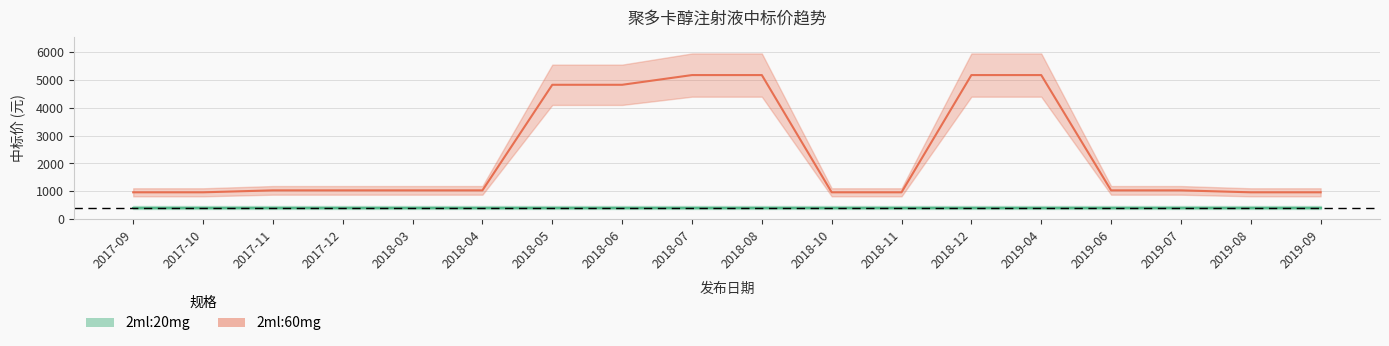

Count the number of values greater than 1035.

6